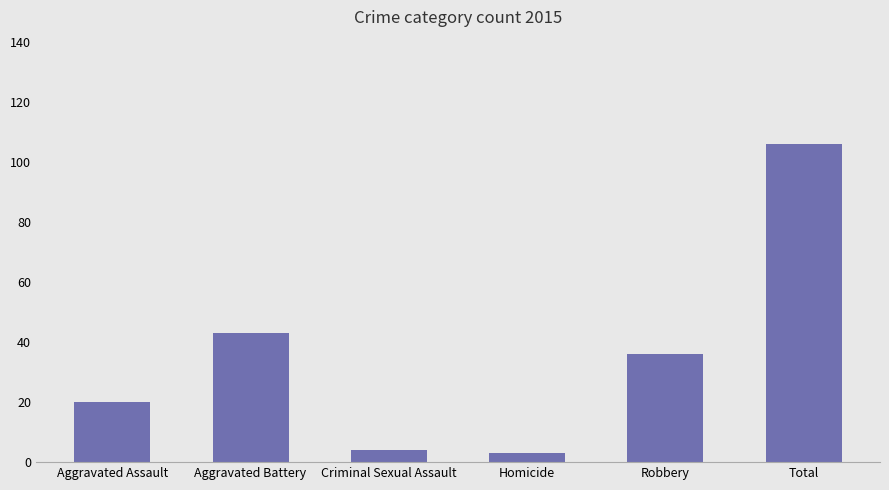

What is the change in value from Homicide to Total?

+103